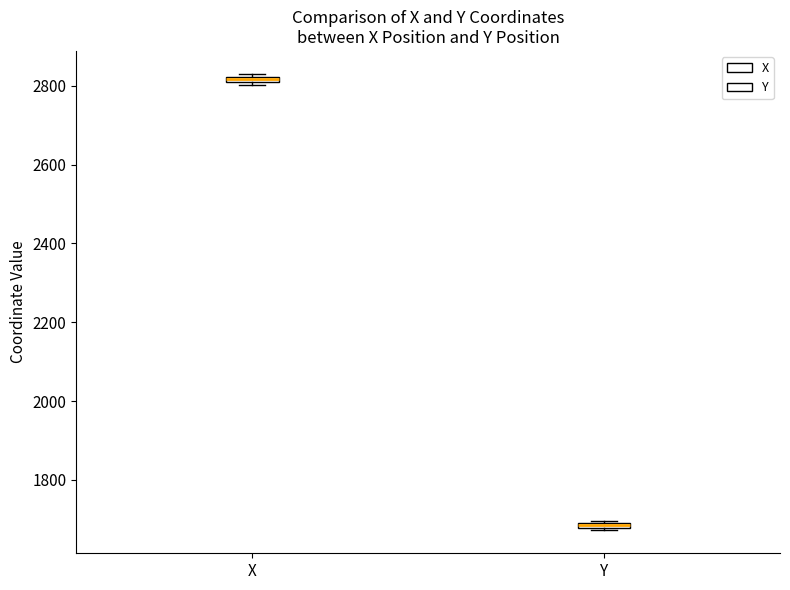

Where is the upper edge of the box for X on the y-axis? The values are not printed on the chart, so give them approximately, as read against the axis.

2820